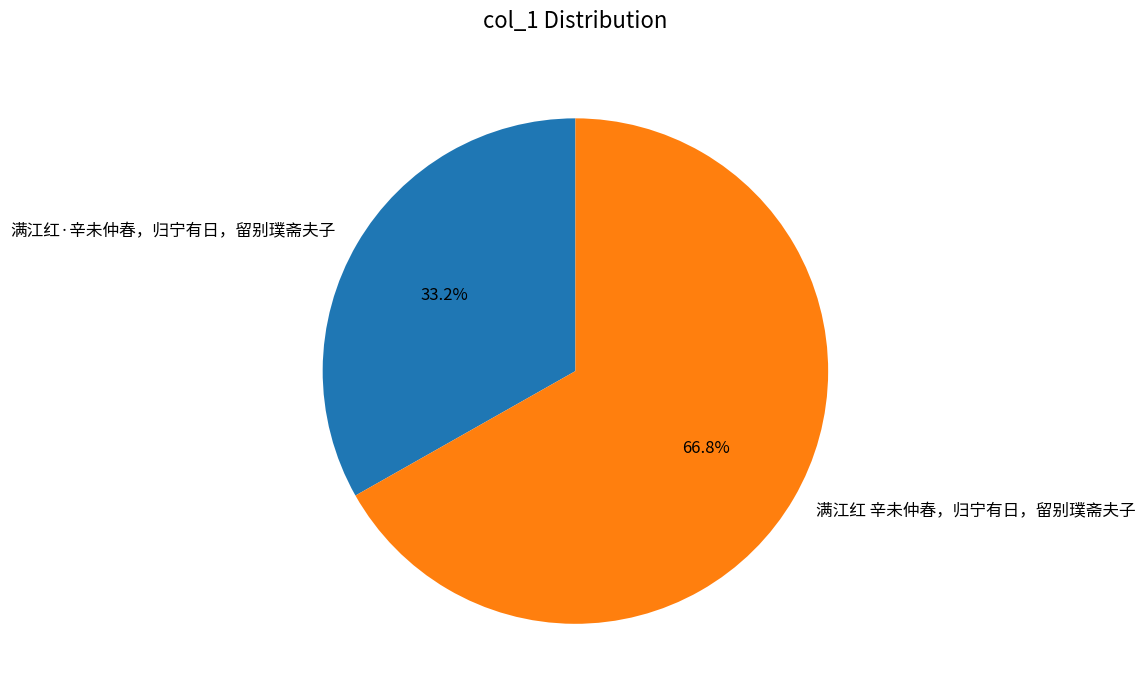

Between 满江红·辛未仲春，归宁有日，留别璞斋夫子 and 满江红 辛未仲春，归宁有日，留别璞斋夫子, which is larger?

满江红 辛未仲春，归宁有日，留别璞斋夫子